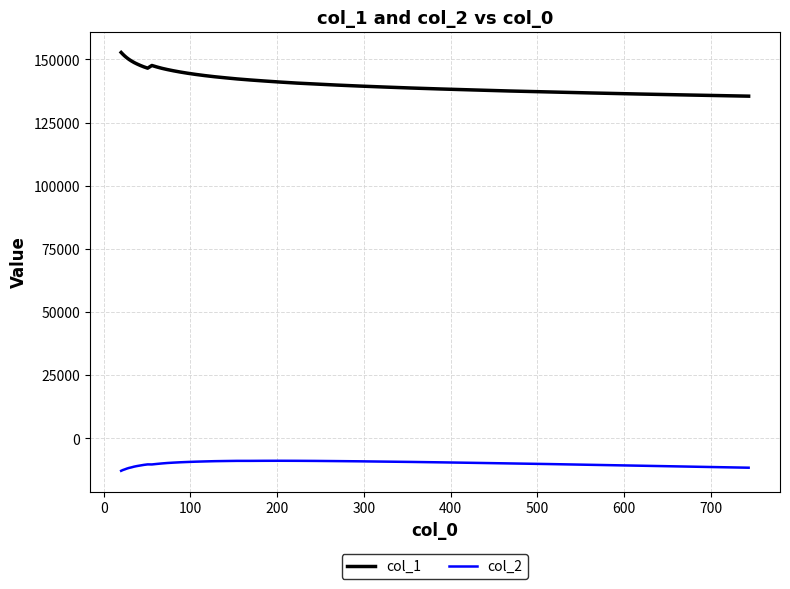

Rank the series by their average value, from lowest to highest.

col_2, col_1